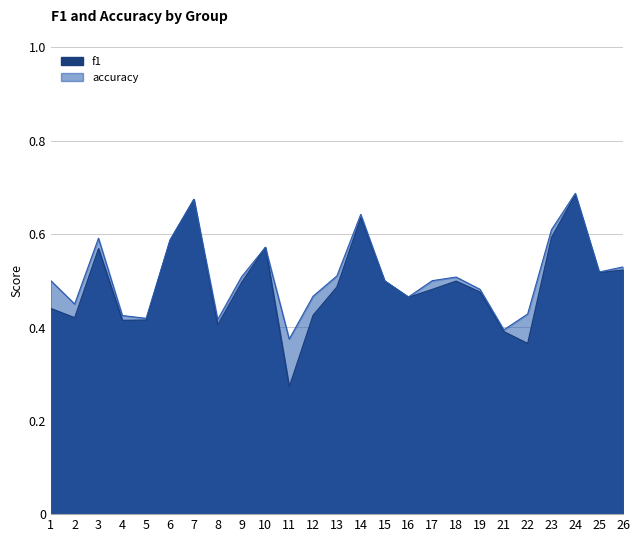

Rank the series by their average value, from highest to lowest.

accuracy, f1